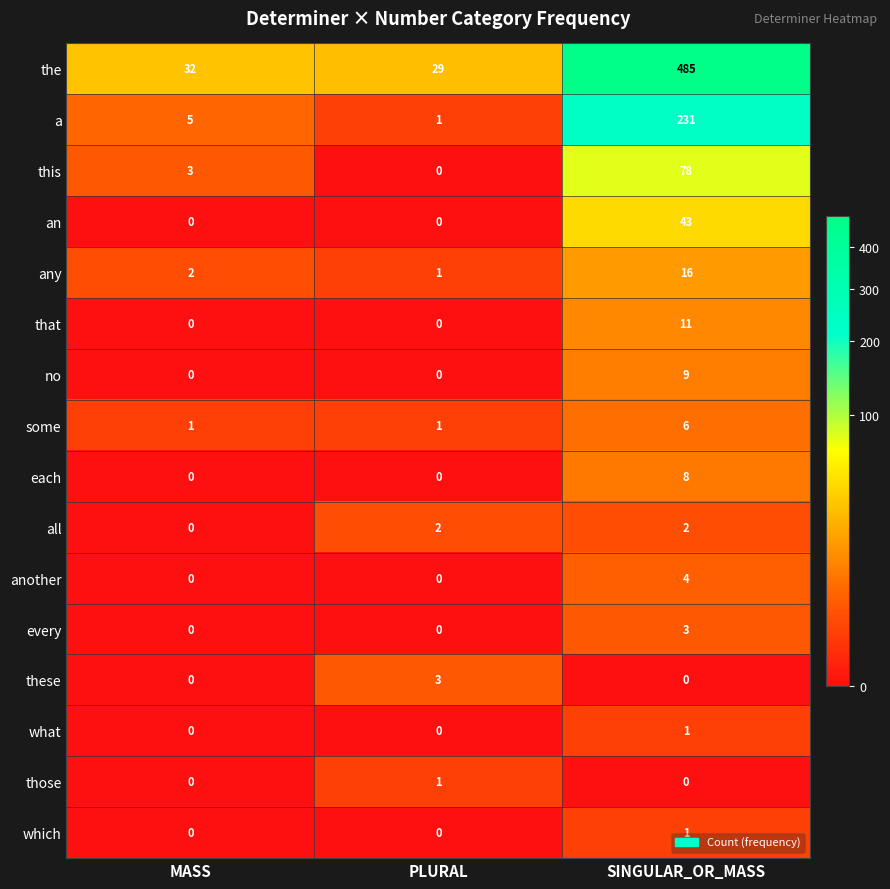

Between PLURAL and SINGULAR_OR_MASS, which series saw the biggest shift?

the